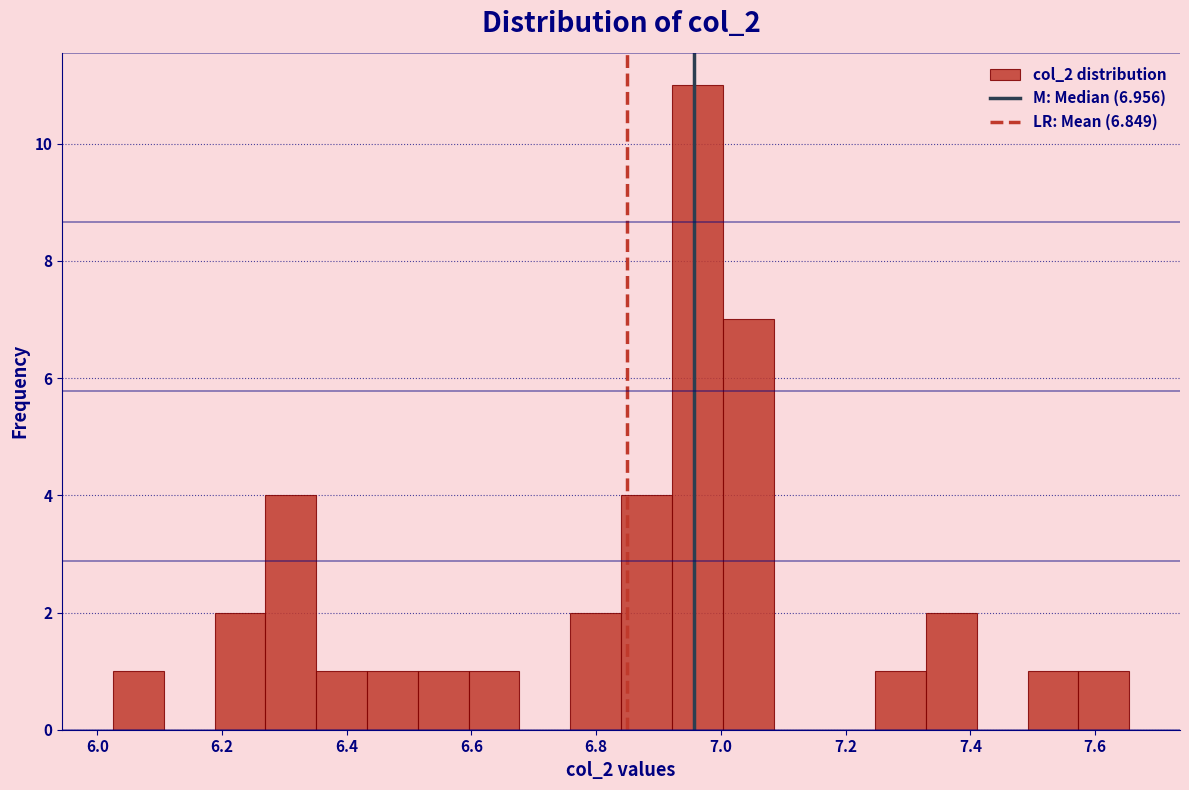

Over which range of the x-axis is the bar tallest?

6.92 to 7.00